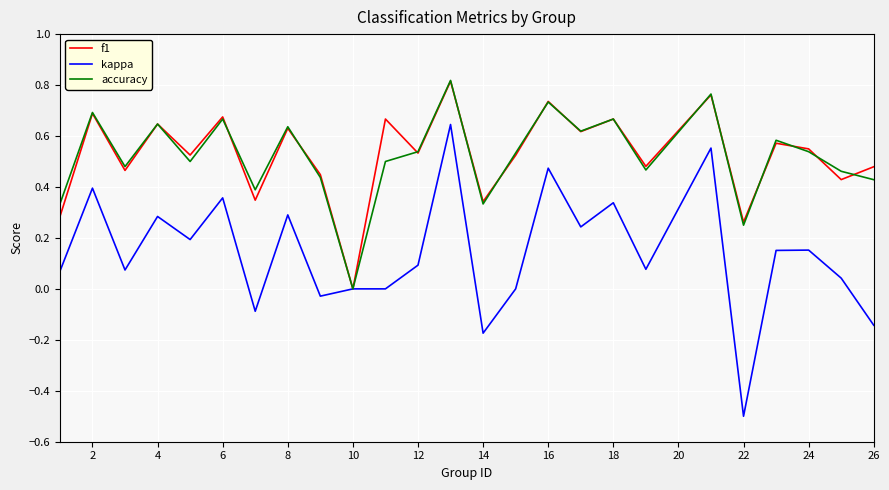

Which series has the largest range (max minus min)?

kappa